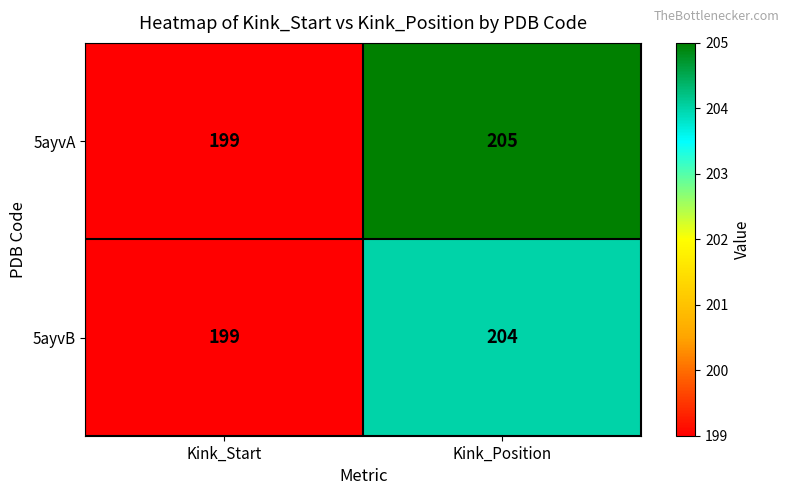

What is the average value of the 5ayvA series?

202